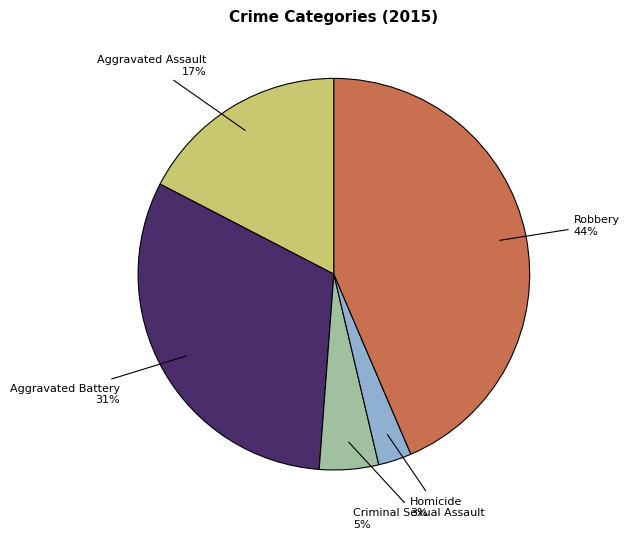

Is there a majority slice in this chart?

No